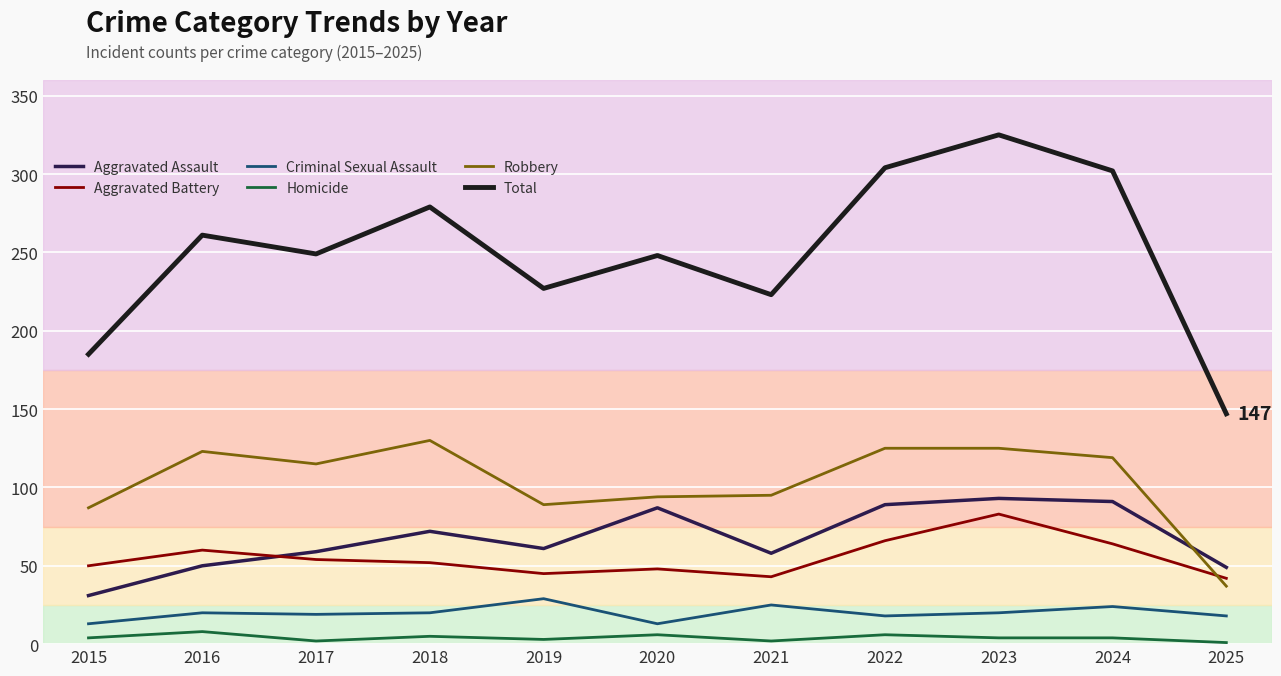

What is the spread (max minus min) of values at 2016?

253